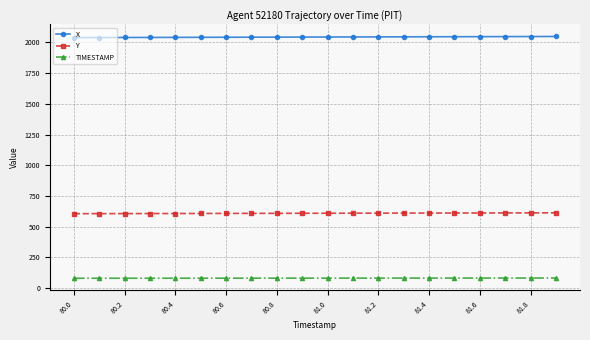

What is the value of the Y point at the 8th from the left?

608.3